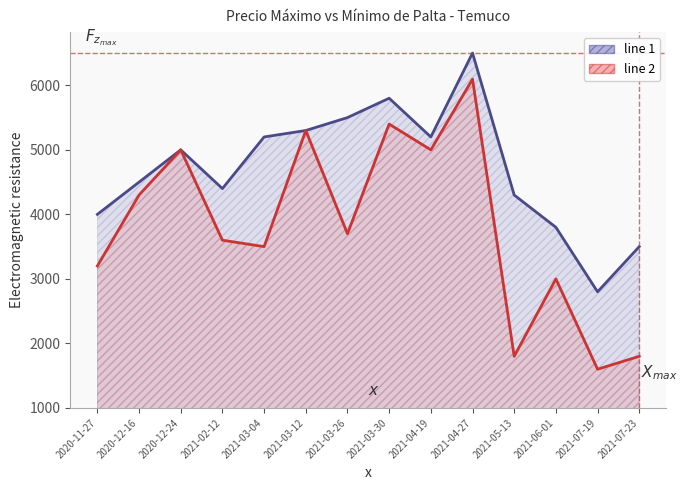

Reading left to right, extract all data points from this chart.

Precio máximo: 4000	4500	5000	4400	5200	5300	5500	5800	5200	6500	4300	3800	2800	3500
Precio mínimo: 3200	4300	5000	3600	3500	5300	3700	5400	5000	6096	1800	3000	1600	1800